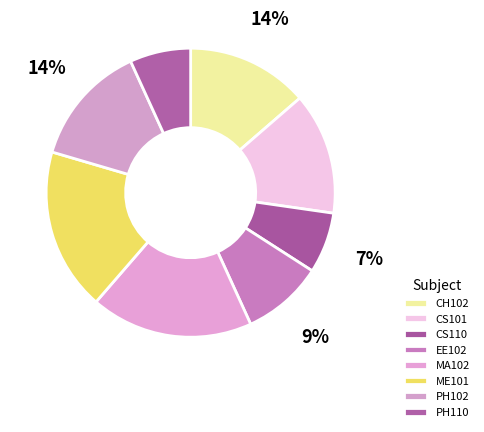

True or false: CS101 accounts for 14% of the total.

True